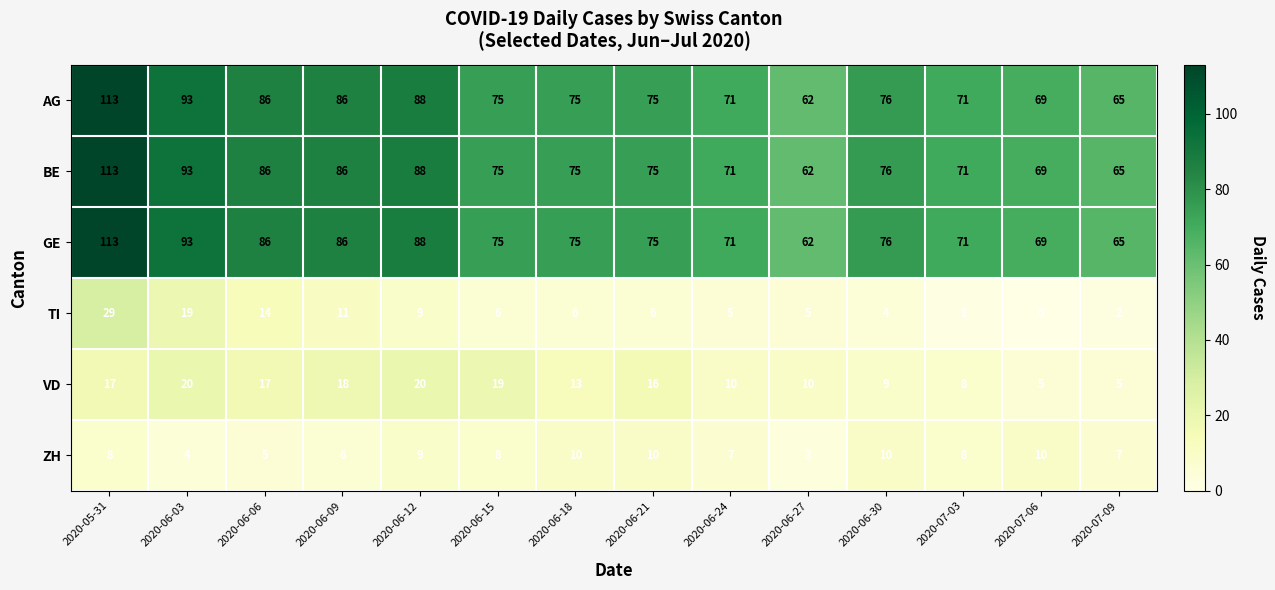

Read the ZH value at 2020-06-03.

4